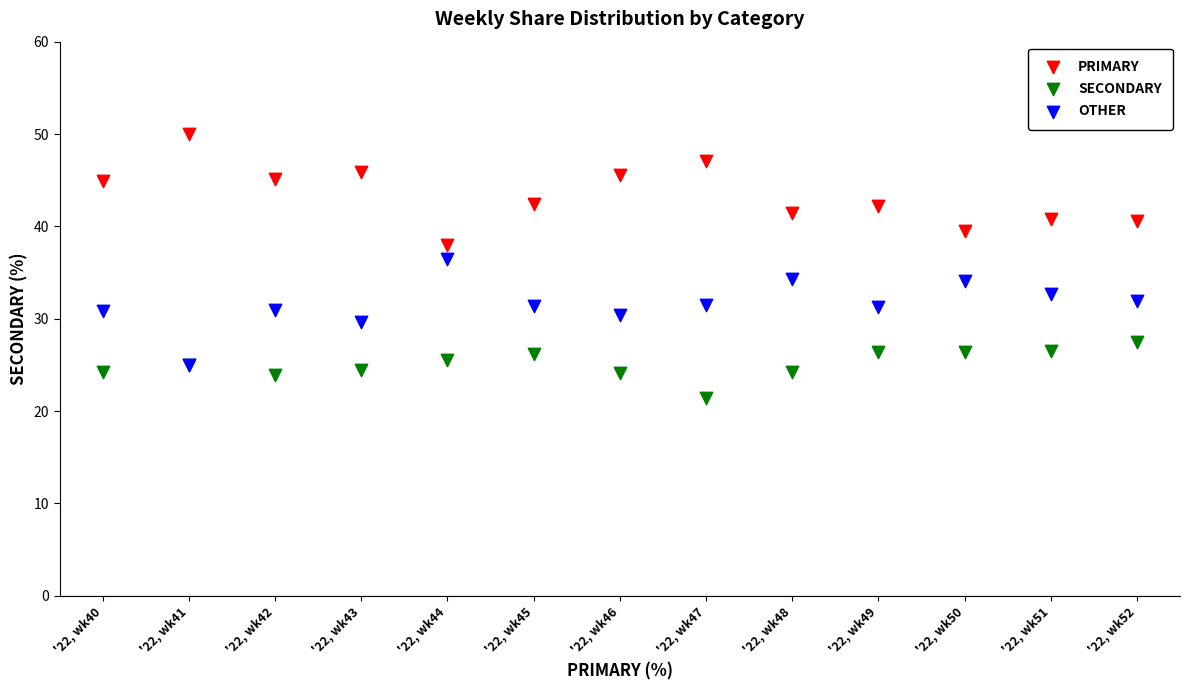

Which series reaches the minimum Y coordinate?

SECONDARY